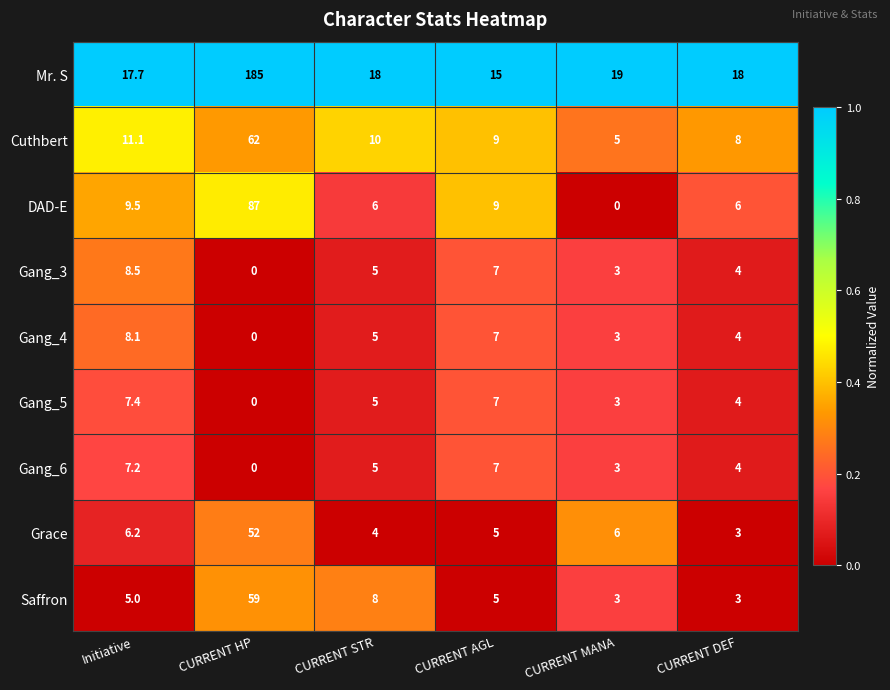

The DAD-E series shows 12.4 at Initiative. True or false?

False